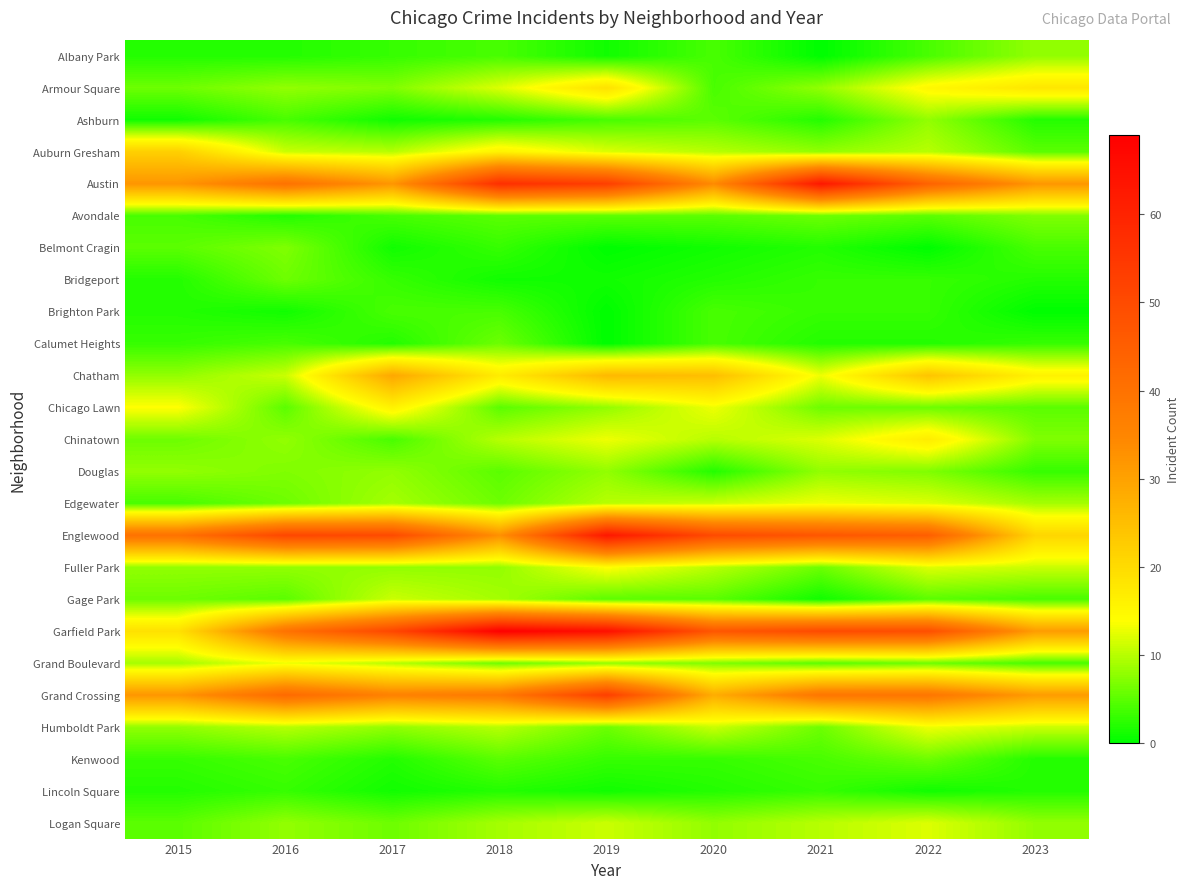

What is the difference between the highest and lowest values at 2021?

63